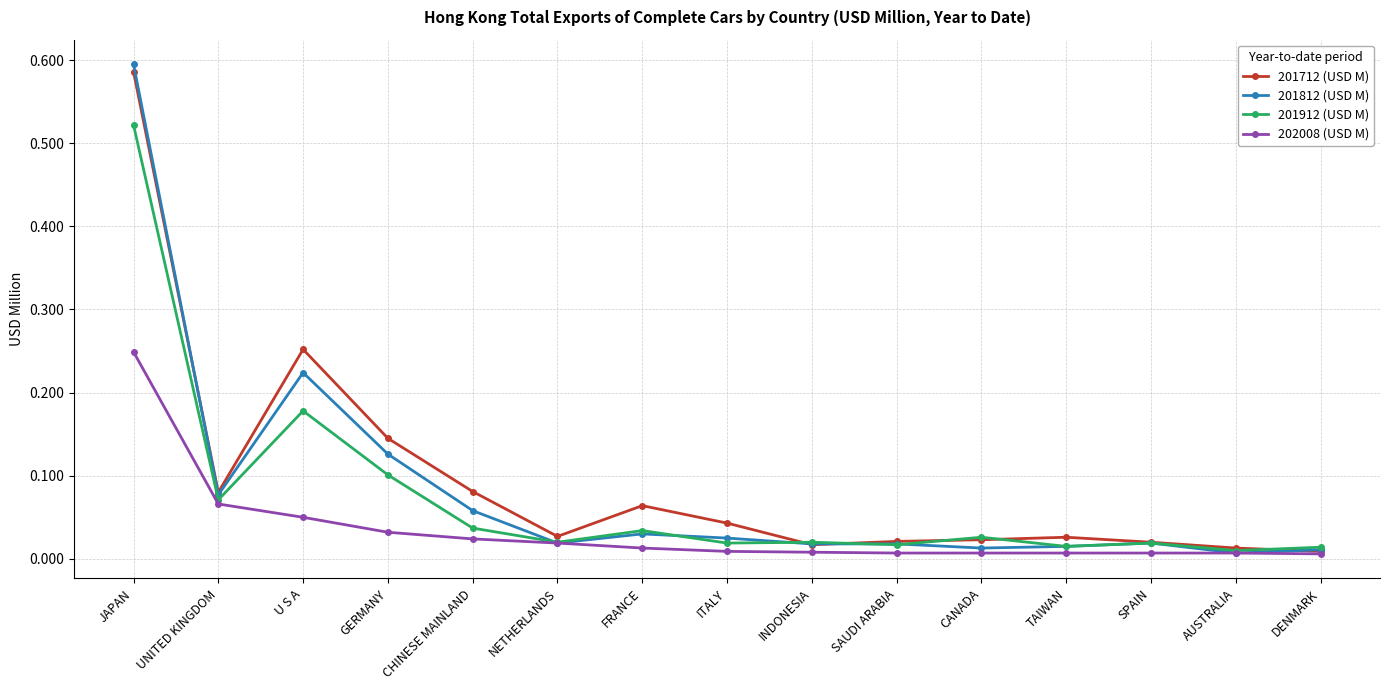

Which series has the largest range (max minus min)?

201812 (USD M)